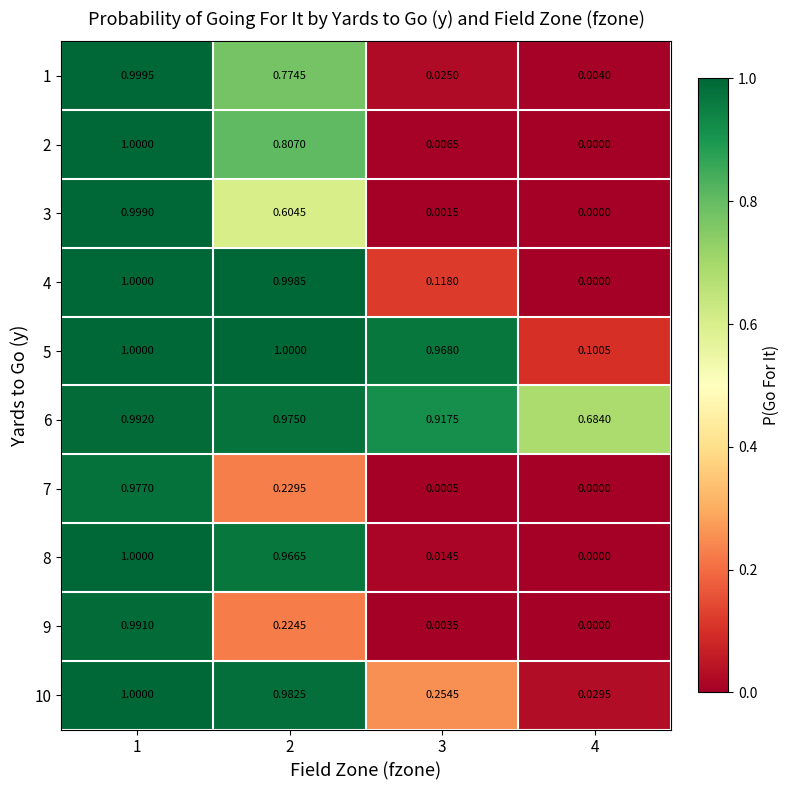

What is the total value across all series at 2?

7.6